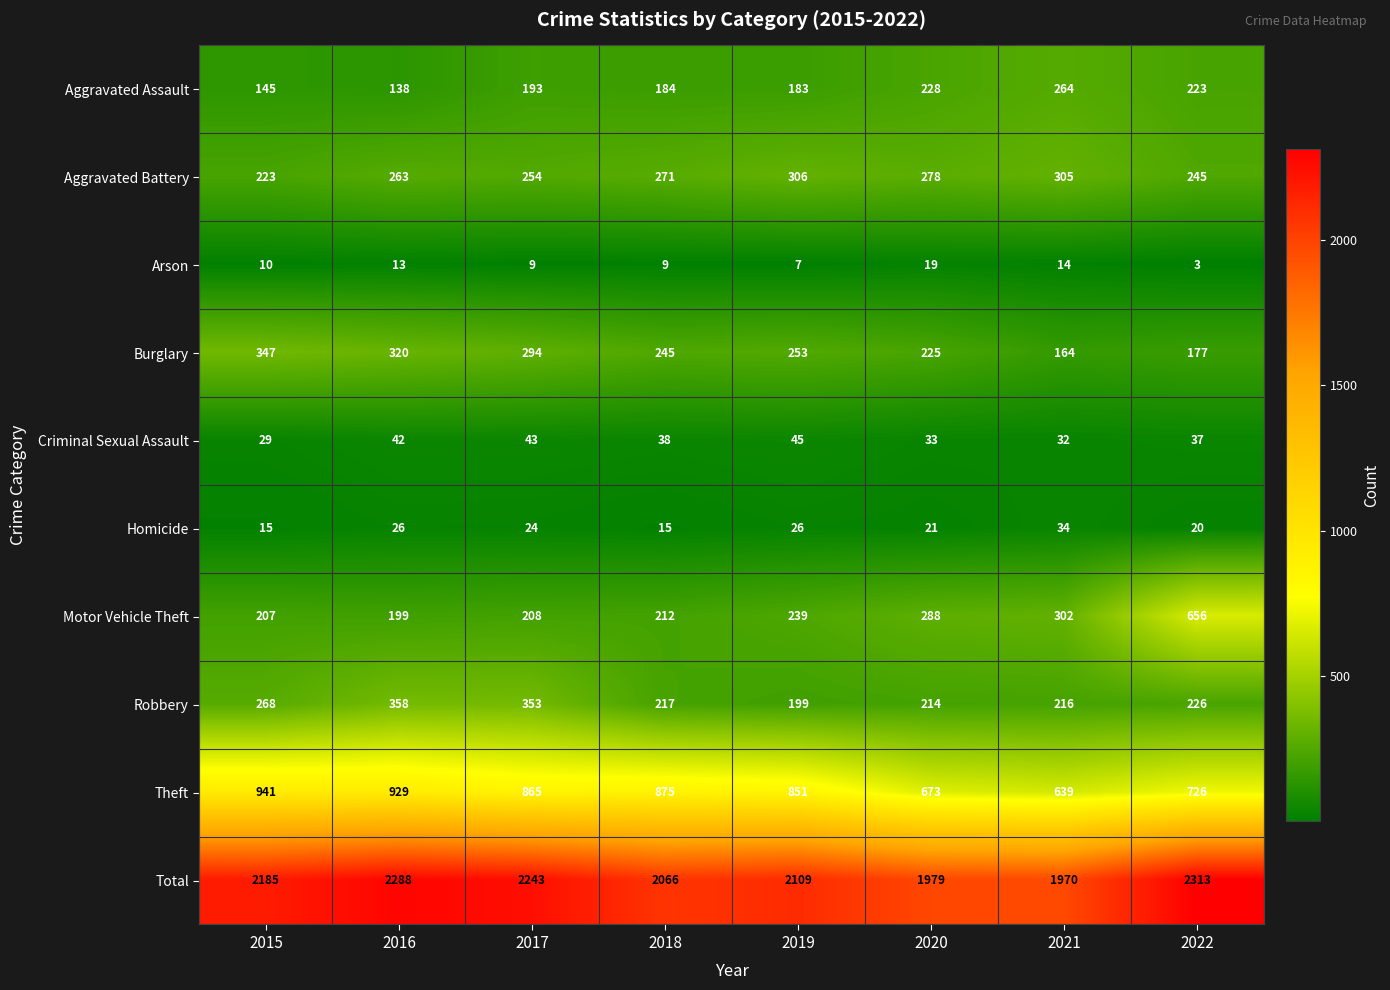

What is the total value across all series at 2021?

3940